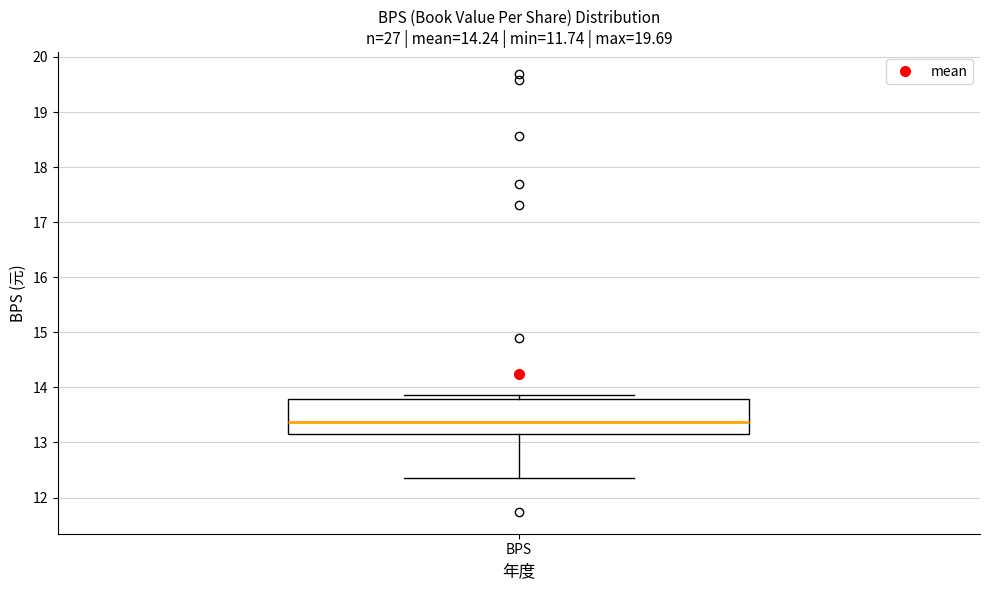

Read this box plot against the y-axis: the position of the median line, the range covered by the box, and the ends of both whiskers. The values are not printed on the chart, so give them approximately, as read against the axis.

median 13.4, box 13.1 to 13.8, whiskers 12.4 to 13.9